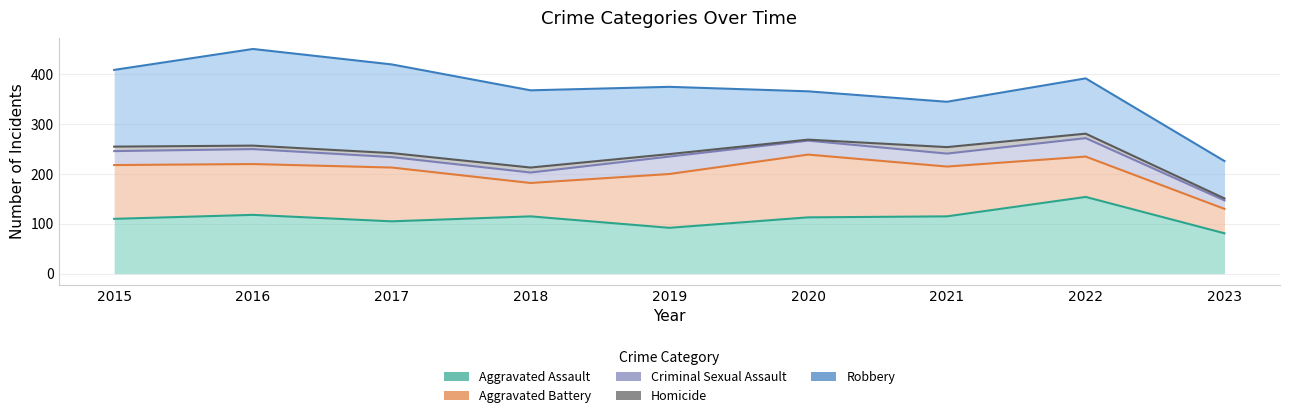

Is the value of Robbery at 2023 greater than the value of Criminal Sexual Assault at 2020?

Yes